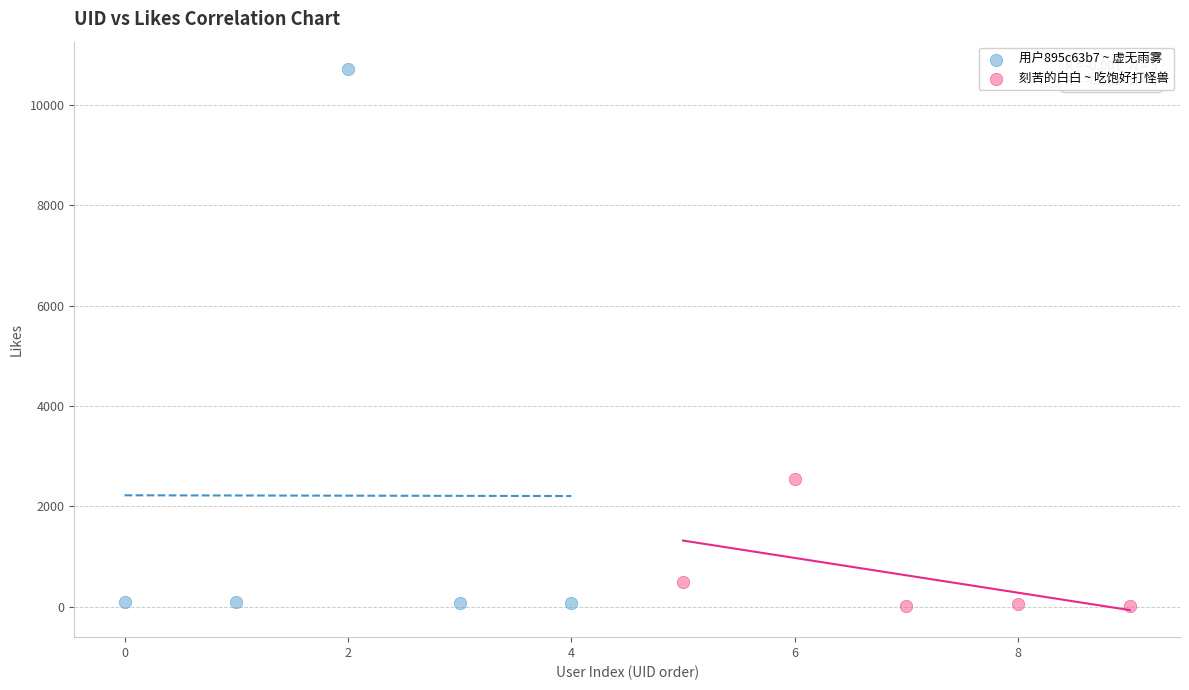

Which series contains the highest Y value?

用户895c63b7 ~ 虚无雨雾